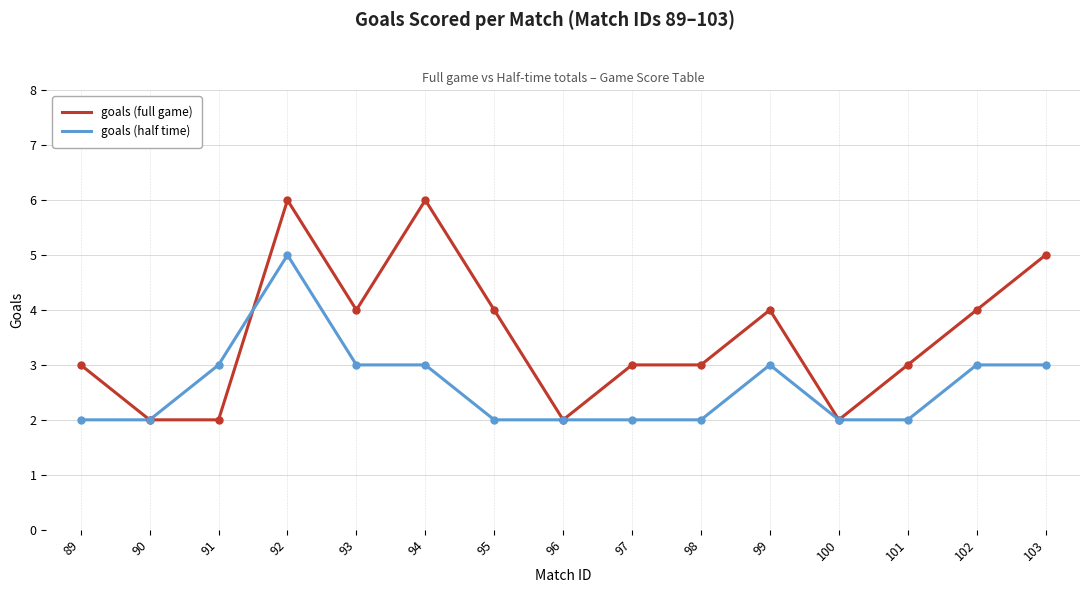

Rank the series by their maximum value, from lowest to highest.

goals (half time), goals (full game)